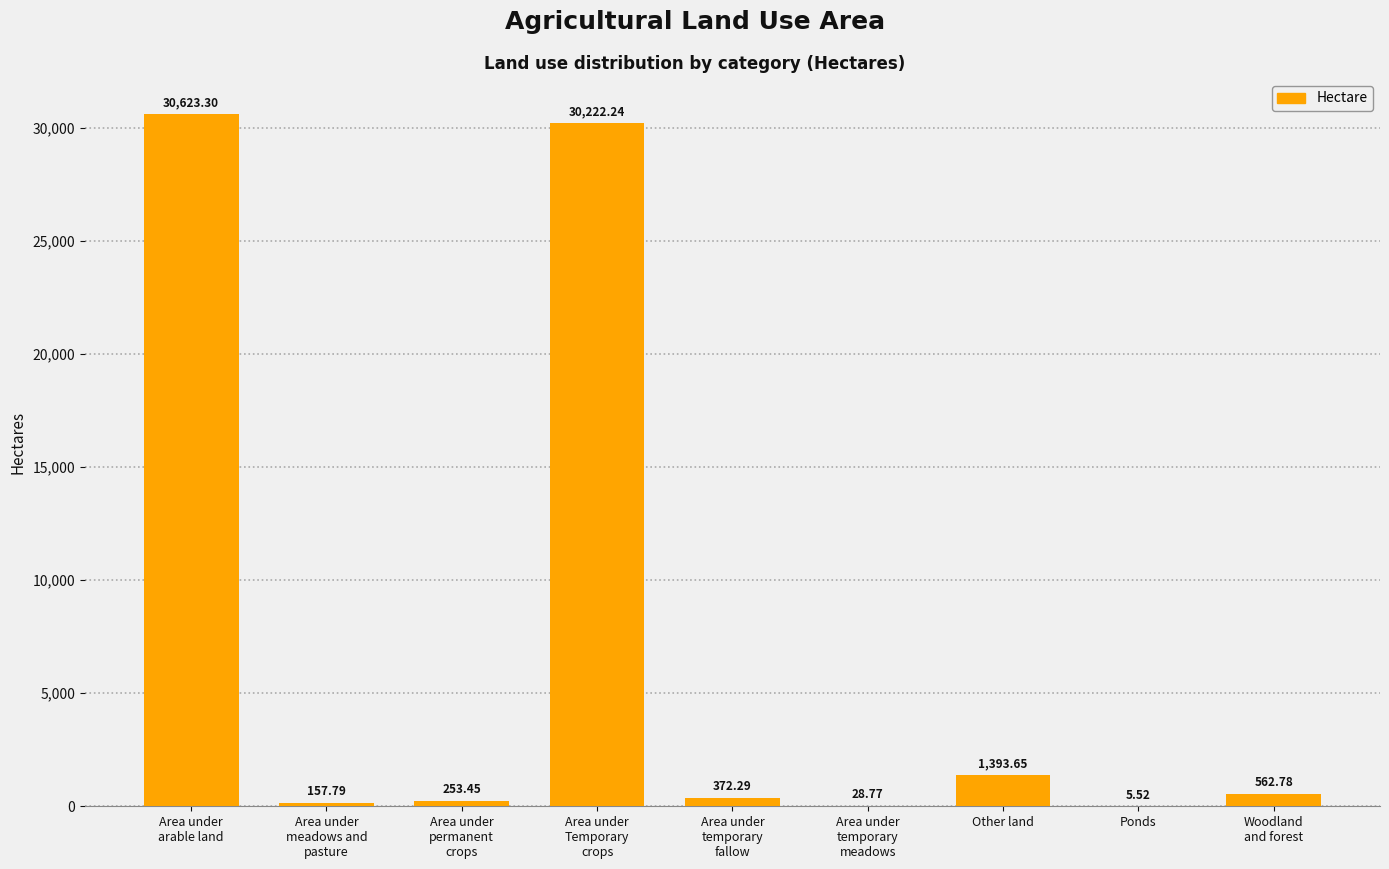

Where is the data nearest to the value 15314?

Other land